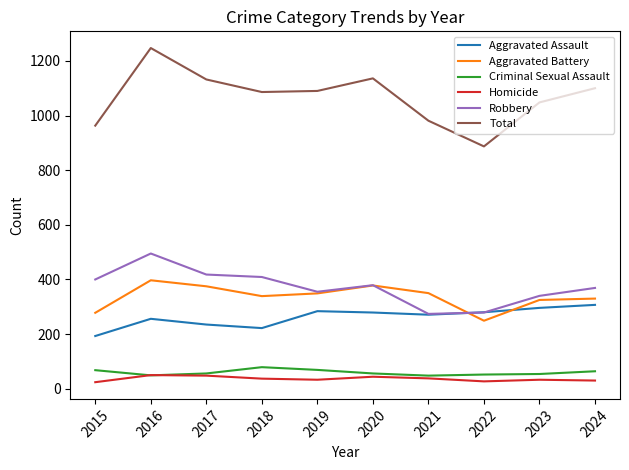

Is it true that Homicide equals 27 at 2022?

True